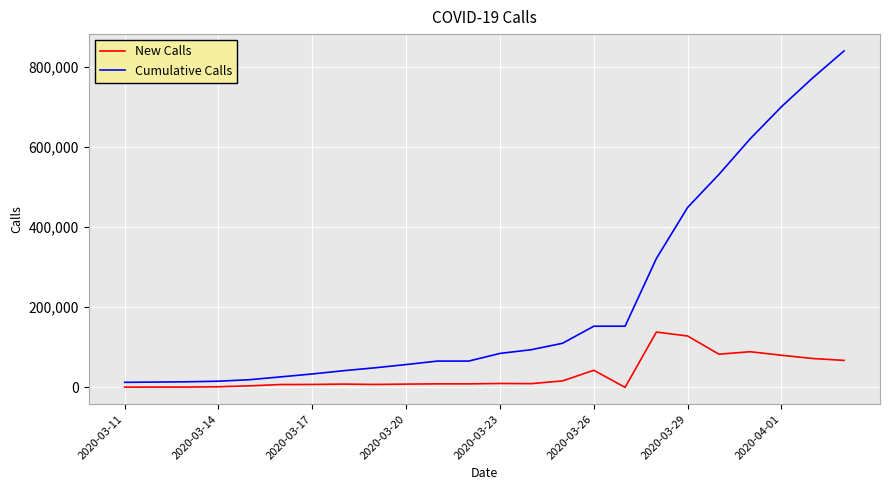

Rank the series by their maximum value, from highest to lowest.

Cumulative Calls, New Calls